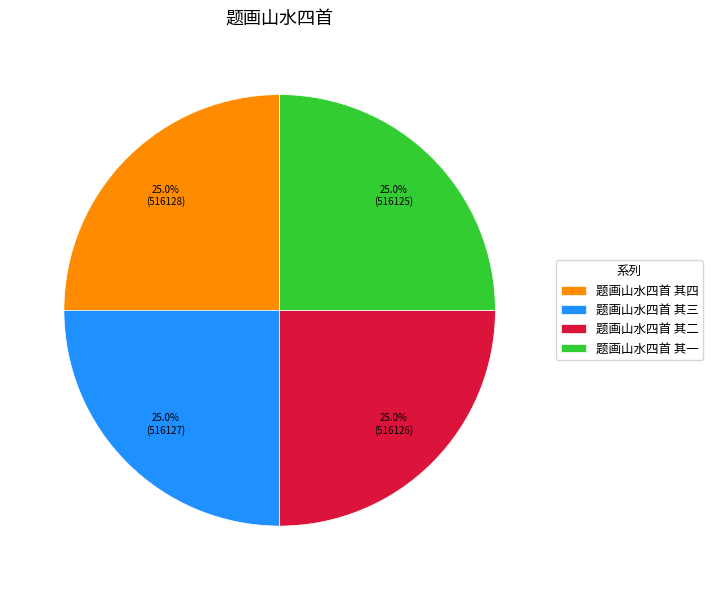

The 题画山水四首 其二 slice represents 33% of the pie. True or false?

False